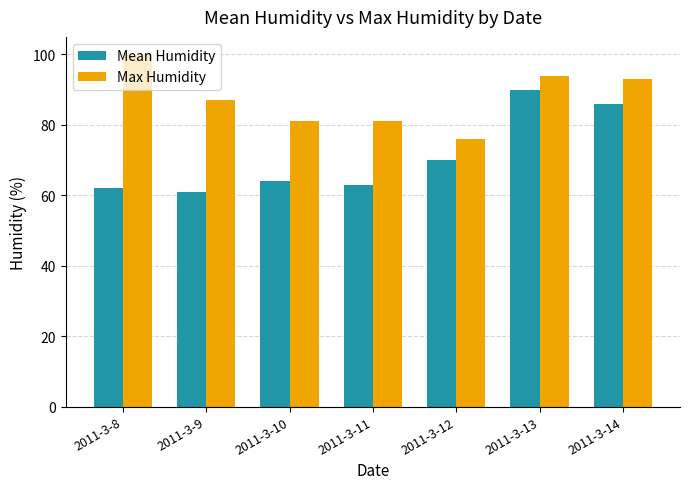

How many bars are there in total?

14